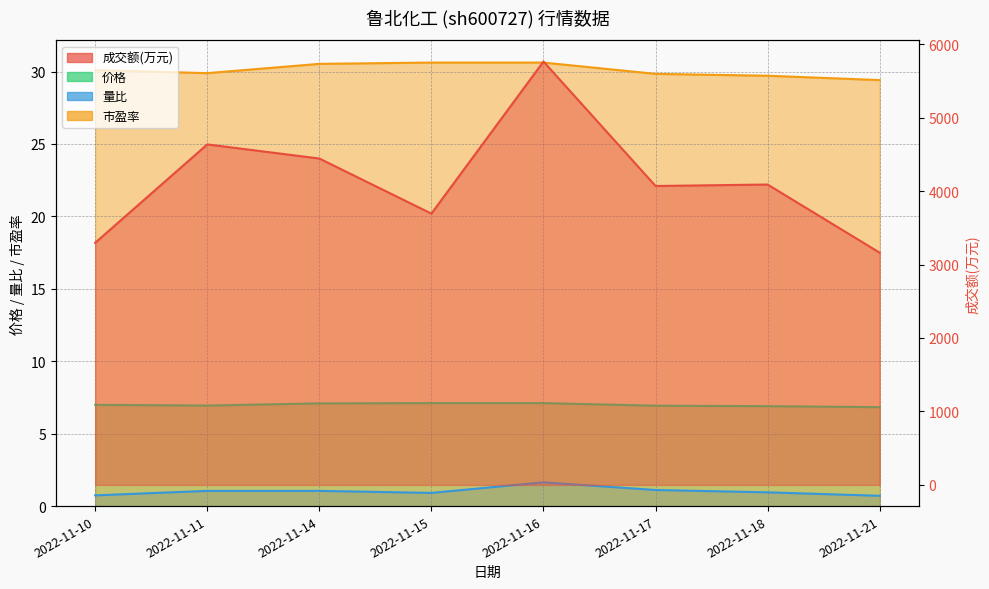

True or false: 市盈率 and 价格 cross at least once.

False